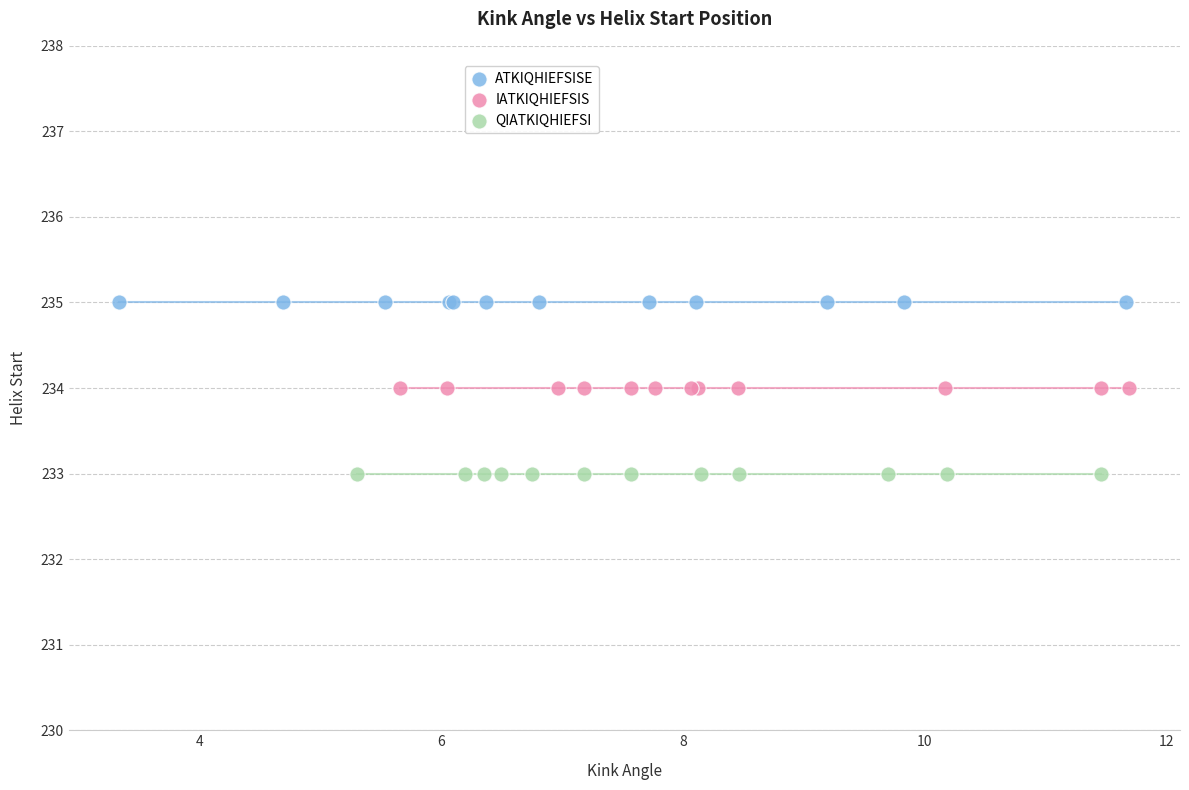

Which series reaches the maximum Y coordinate?

ATKIQHIEFSISE